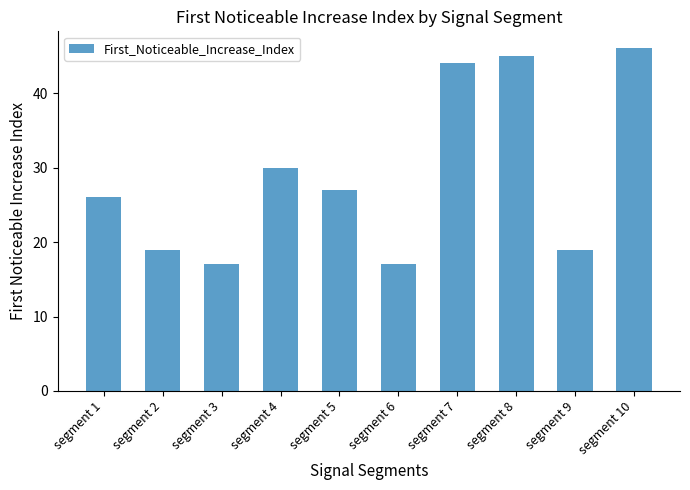

True or false: the data shows 8 at segment 6.

False